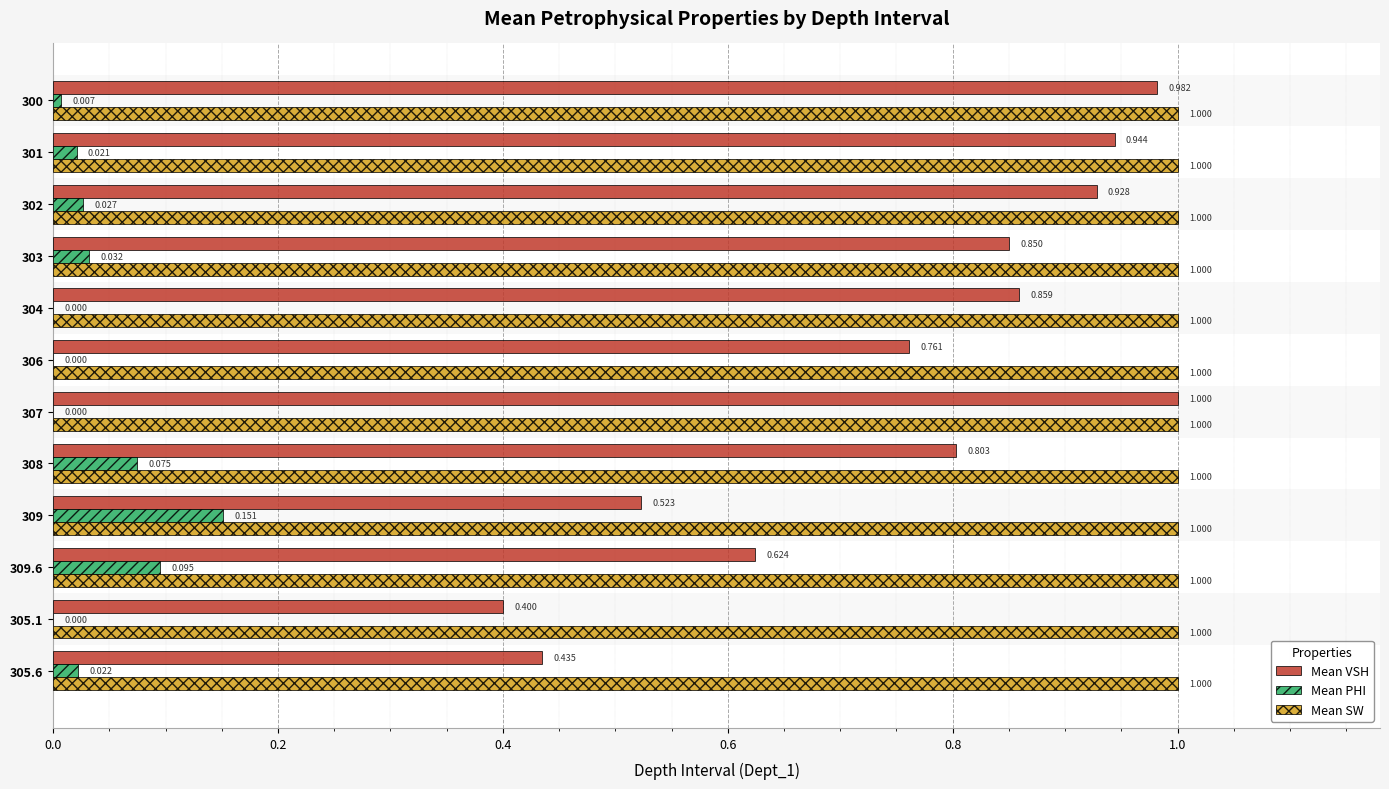

How many positive values does the Mean PHI series have?

8